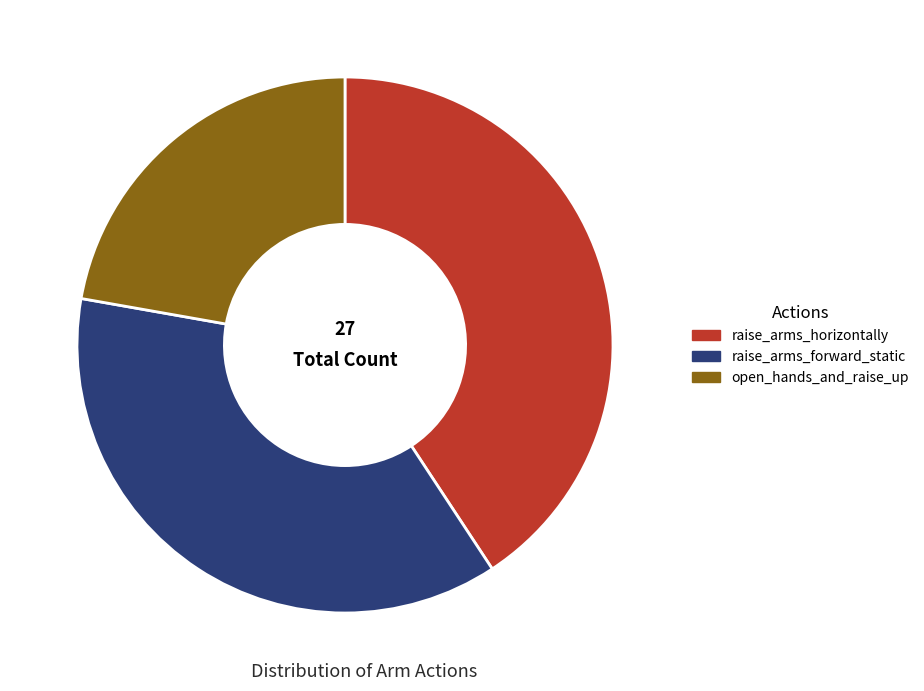

Approximately how many times larger is the value at raise_arms_forward_static compared to raise_arms_horizontally?

0.9